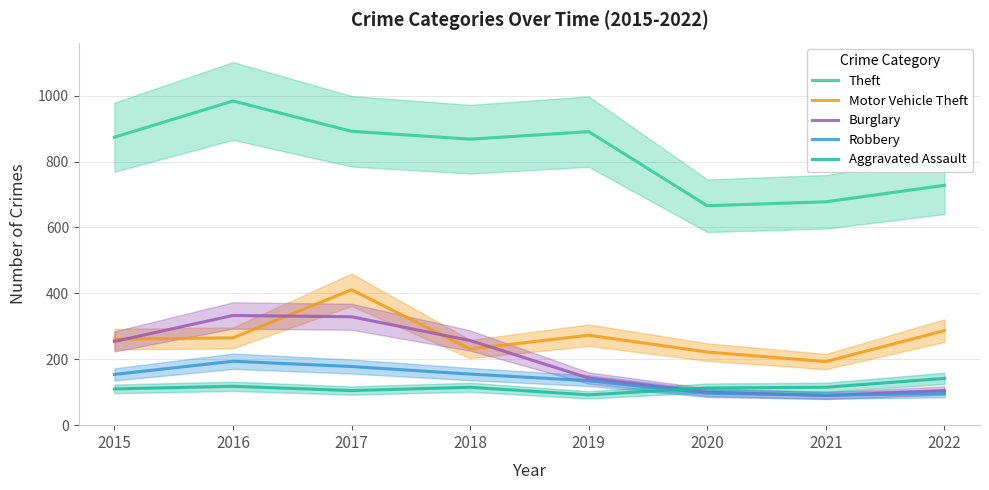

True or false: Aggravated Assault has a value of 47 at 2020.

False